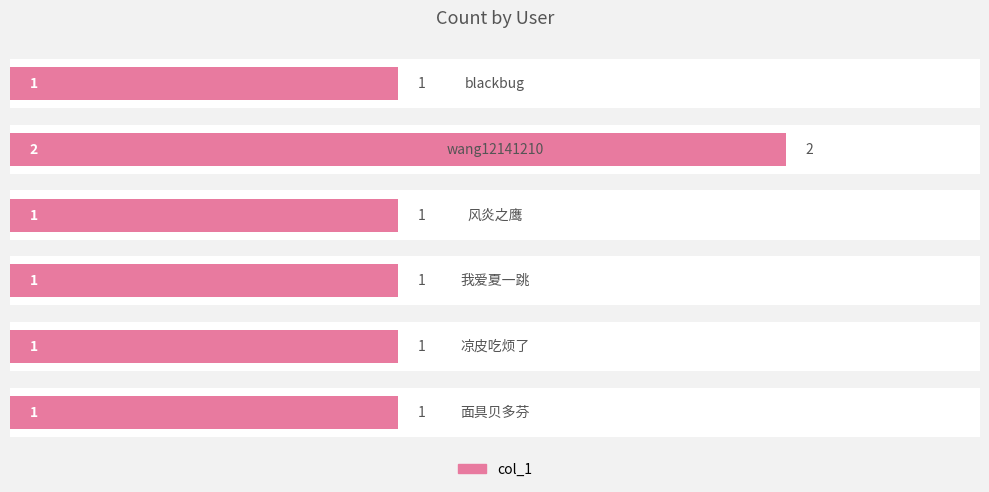

Are the bars grouped side by side (vs. stacked)?

No